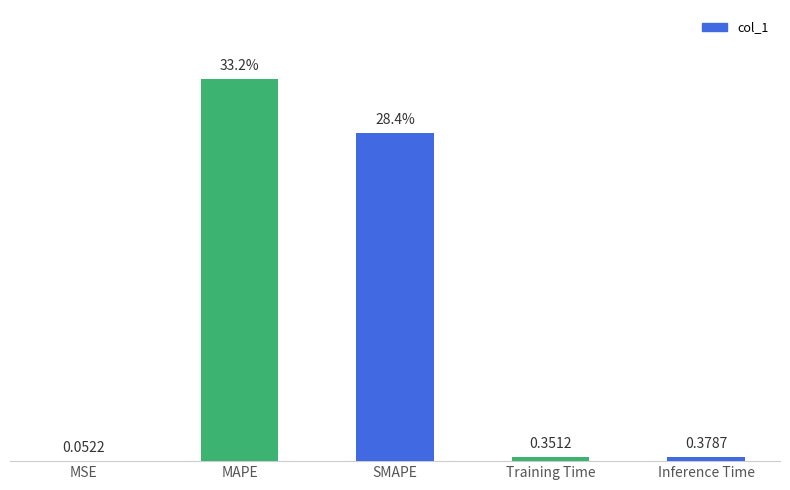

At which category does the chart reach its peak across all series?

MAPE